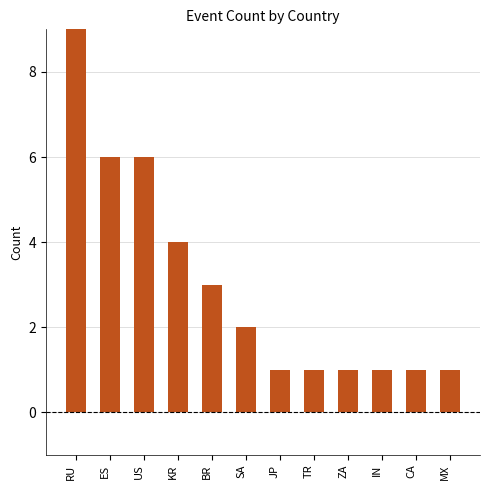

The value at IN is 1. True or false?

True